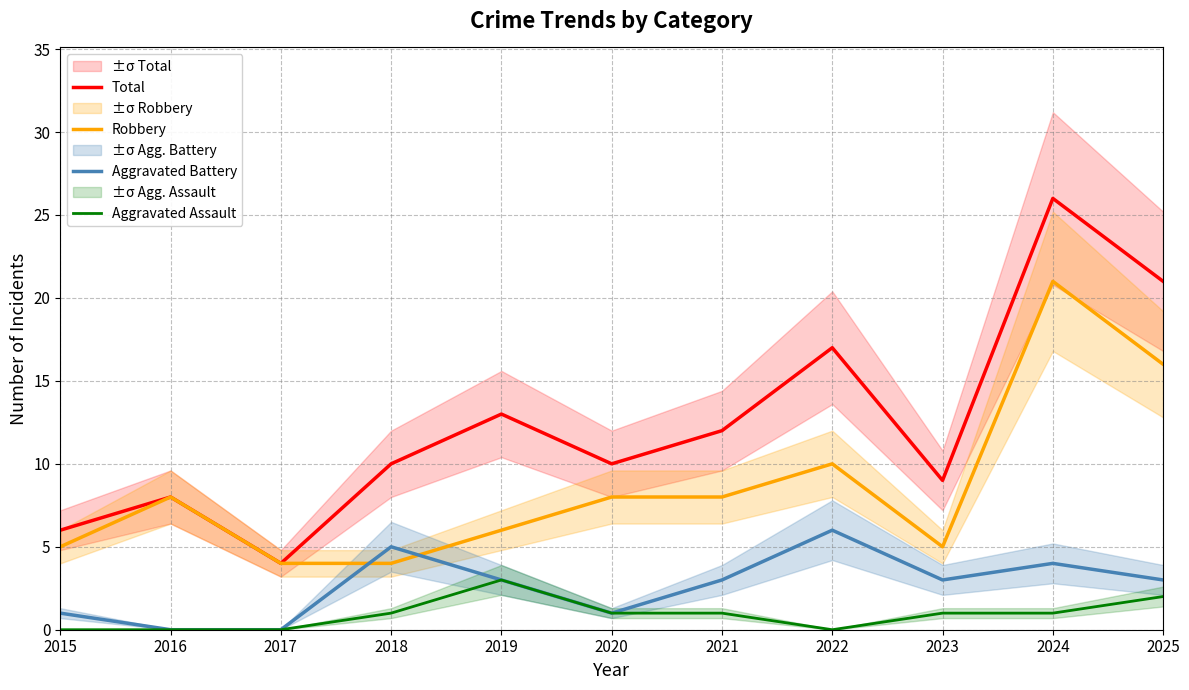

What are all the series names shown in the legend?

Total, Robbery, Aggravated Battery, Aggravated Assault